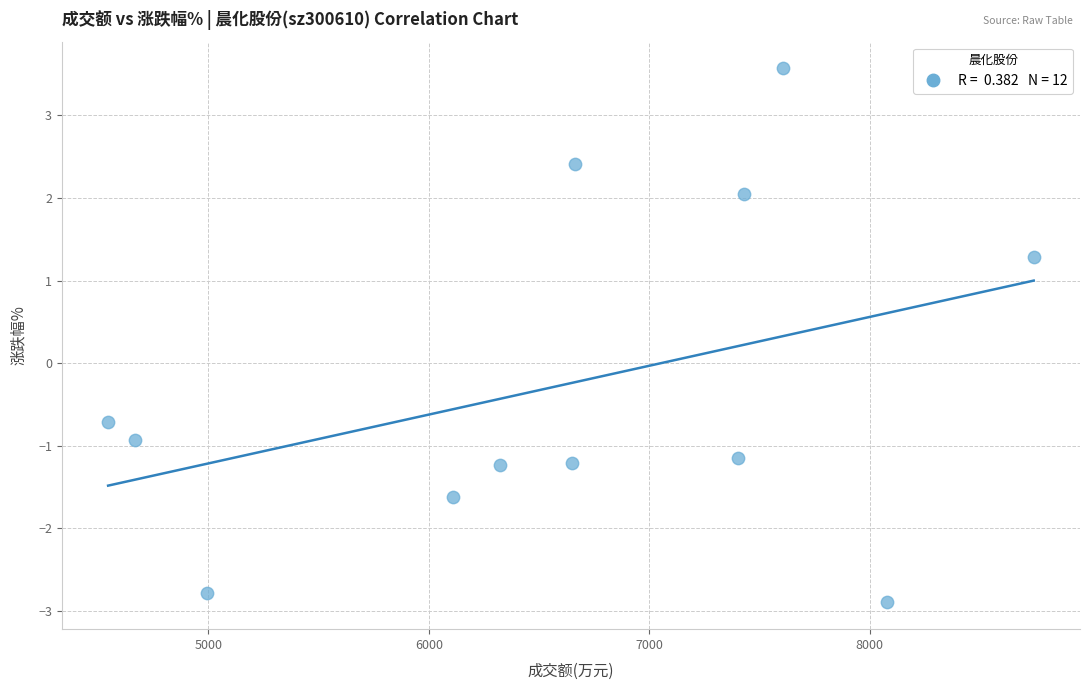

What Y value in the scatter plot is closest to 0?

-0.7